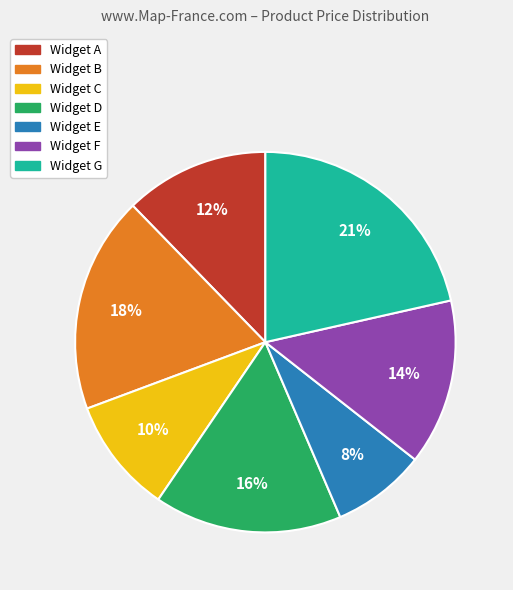

Do Widget G and Widget B together represent more than half of the pie?

No